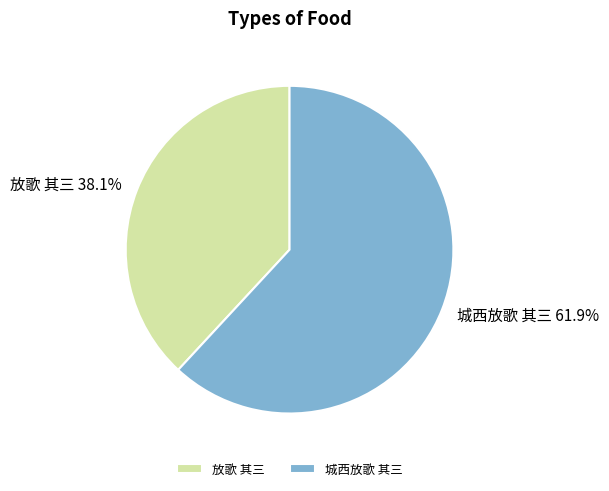

Do 城西放歌 其三 and 放歌 其三 together represent more than half of the pie?

Yes